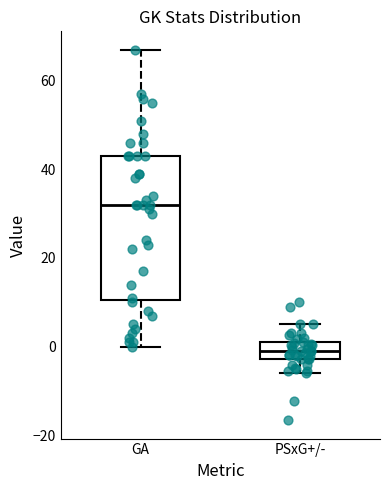

Which box has the lowest median line?

PSxG+/-